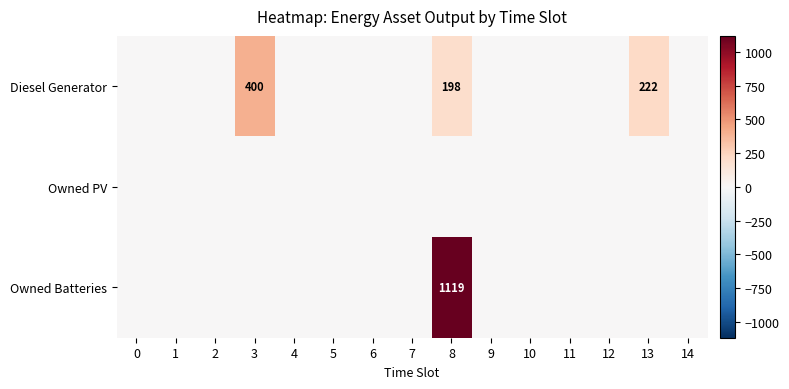

Which series has the widest spread of values?

Owned Batteries